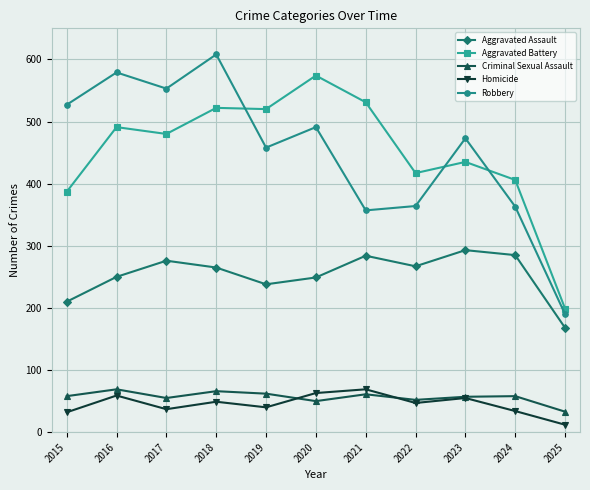

What is the value of the Criminal Sexual Assault point at the 7th from the left?

61